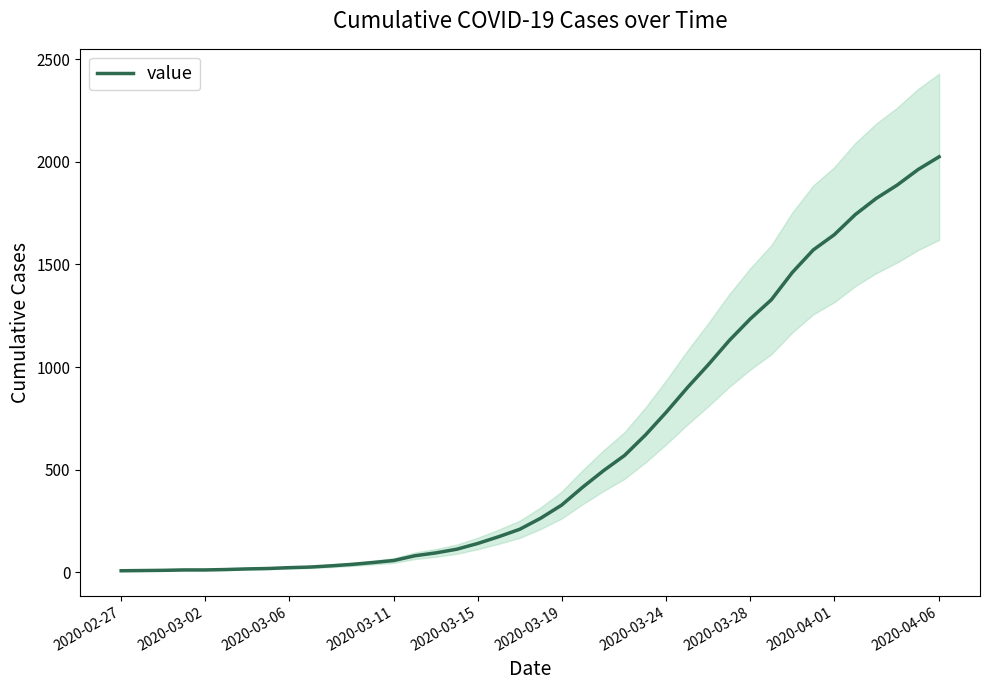

What is the difference between the maximum and minimum values?

2018